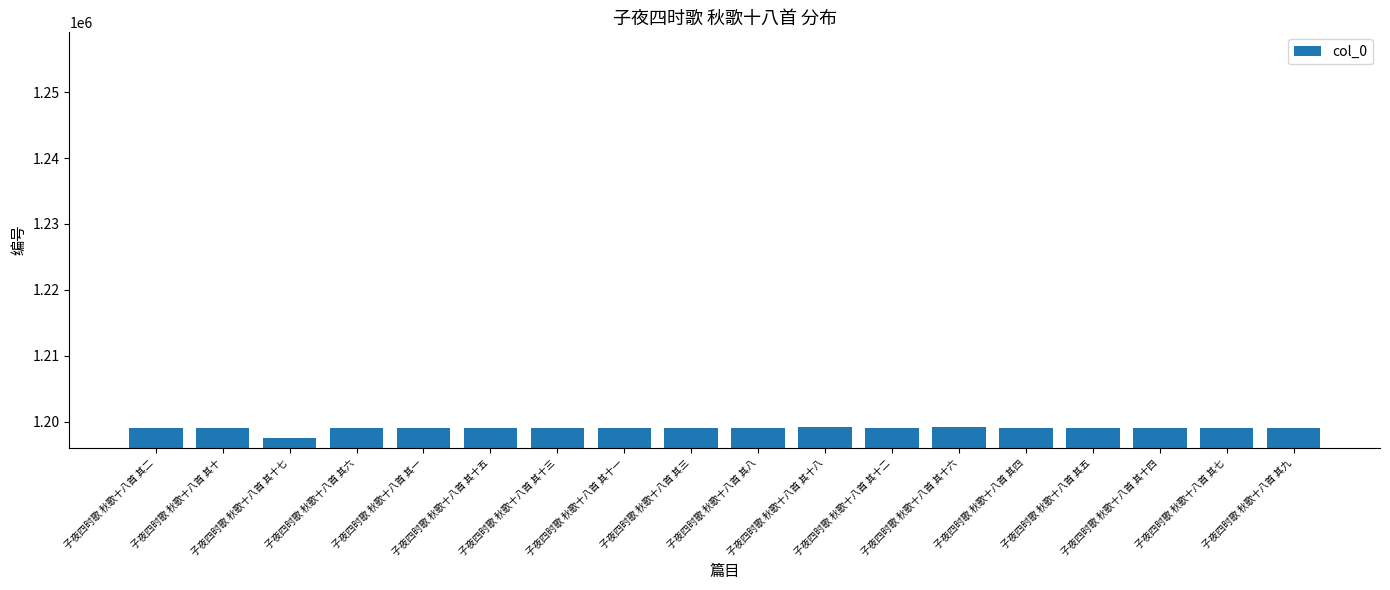

What is the difference between the maximum and minimum values?

1592